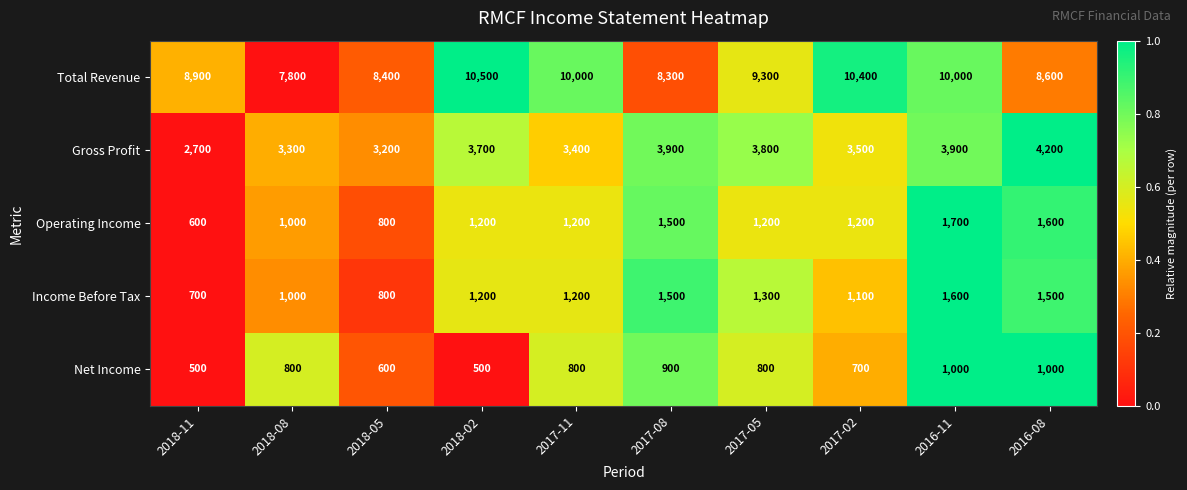

Read the Income Before Tax value at 2018-11.

700